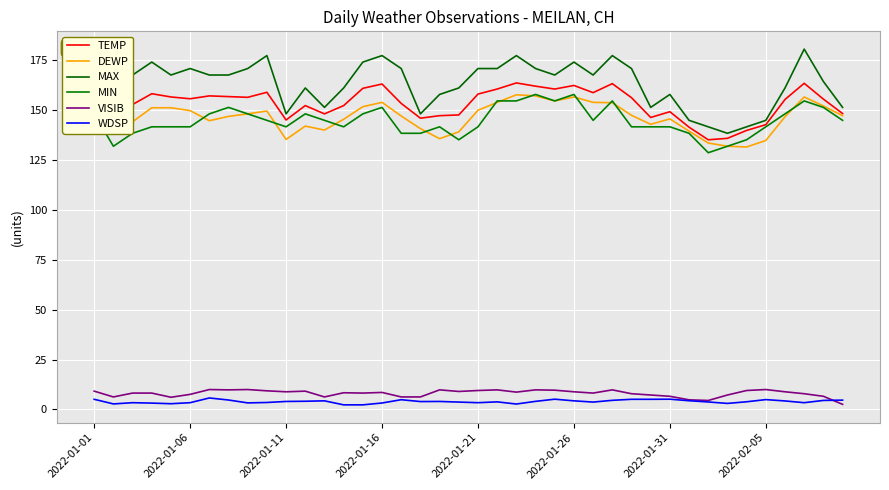

How many lines are shown in the chart?

6